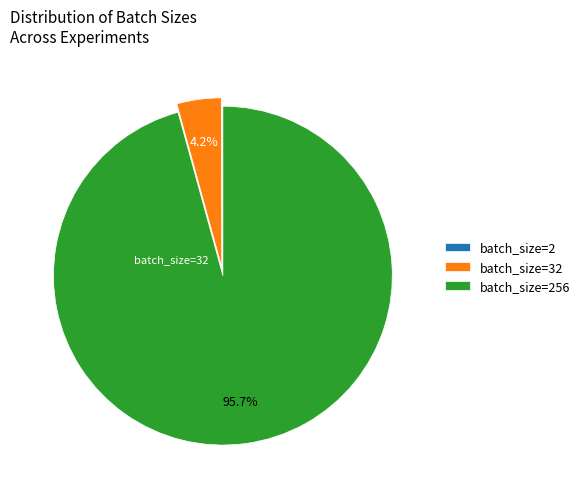

Does any single category account for the majority?

Yes